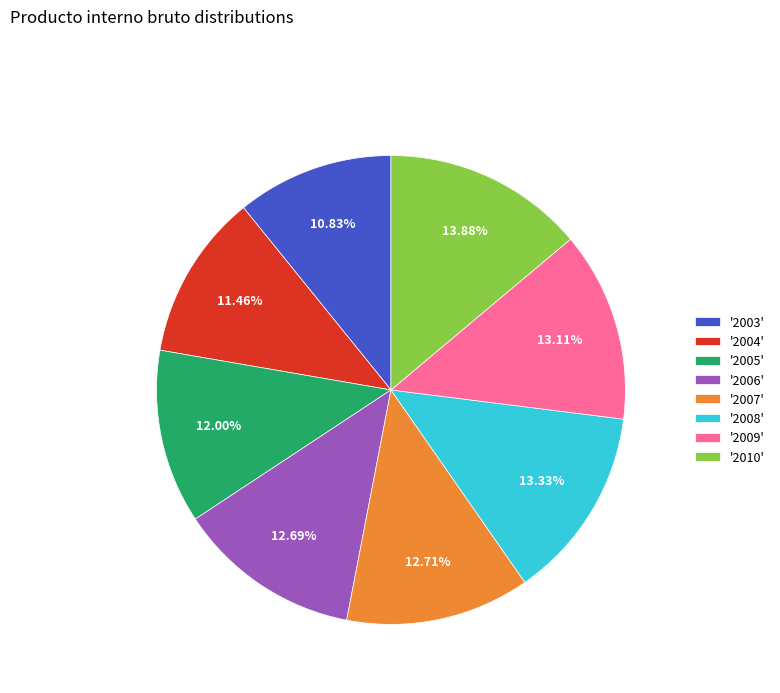

How many slices are in this pie chart?

8